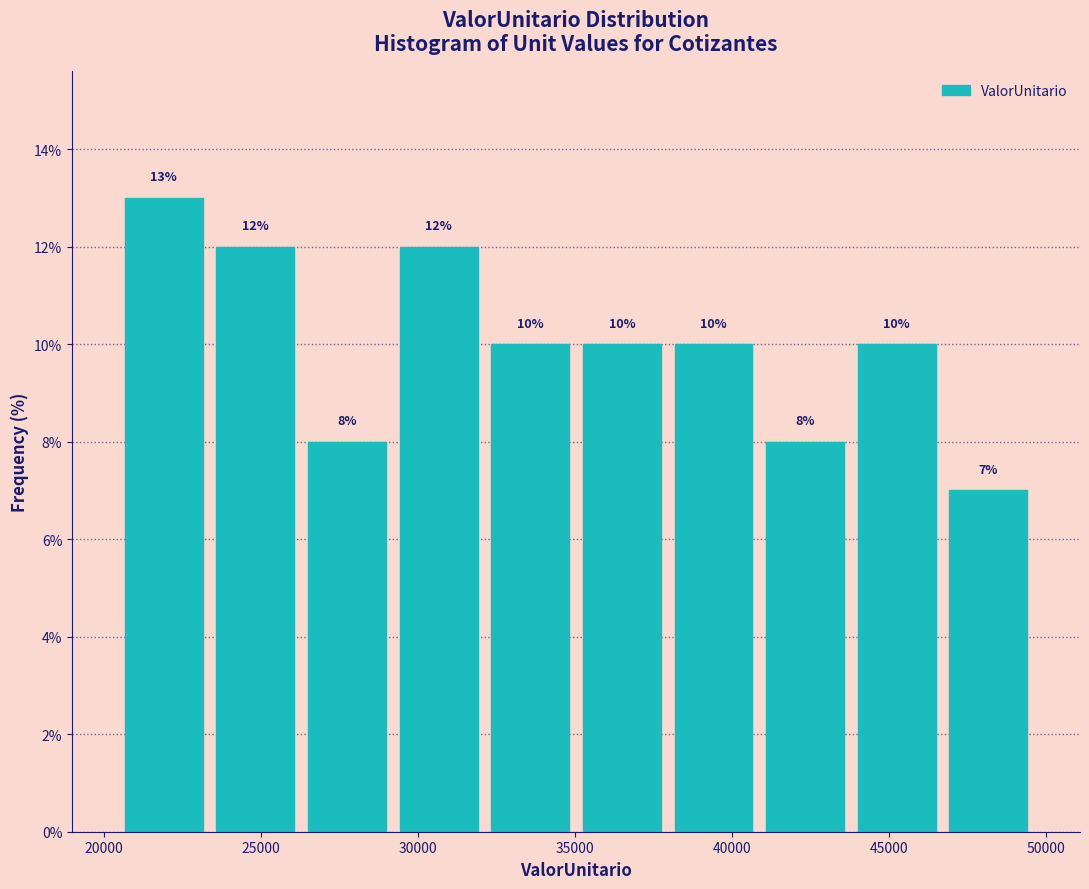

Over which range of the x-axis is the bar tallest?

20500 to 23500